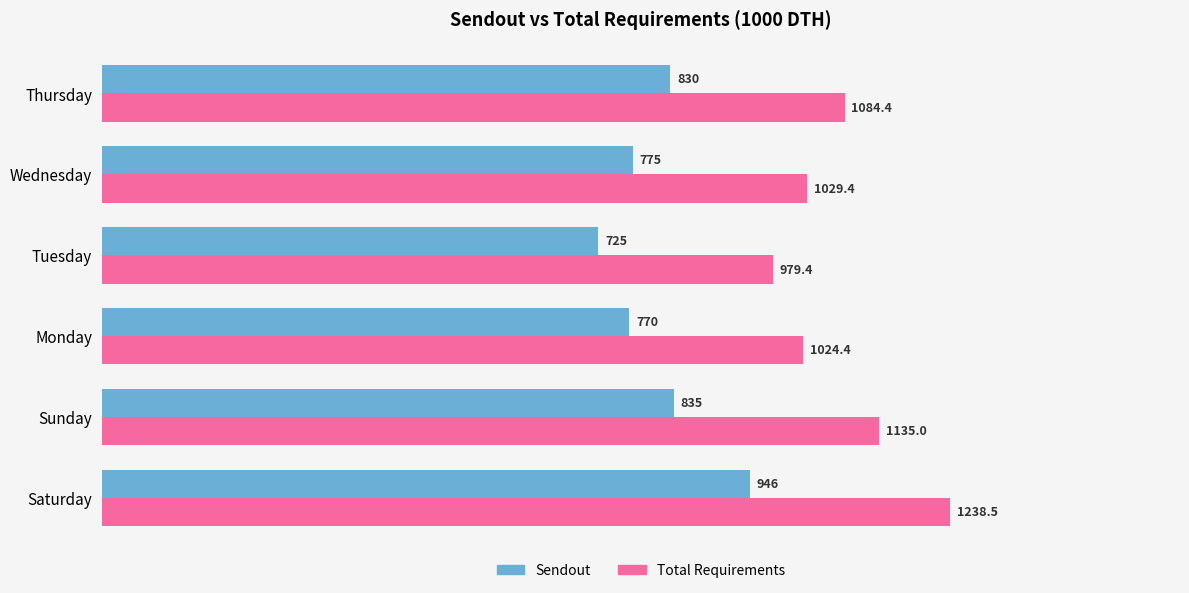

At which label is Total Requirements closest to 1108?

Thursday